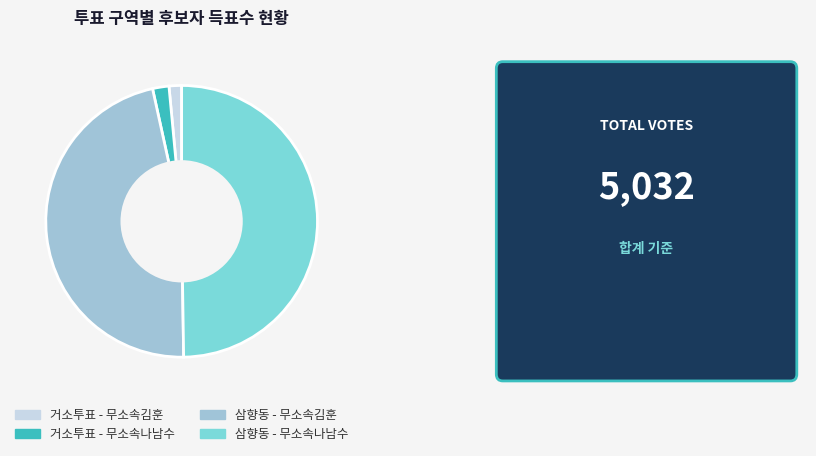

Combined, do 삼향동 - 무소속김훈 and 삼향동 - 무소속나남수 account for over 50%?

Yes